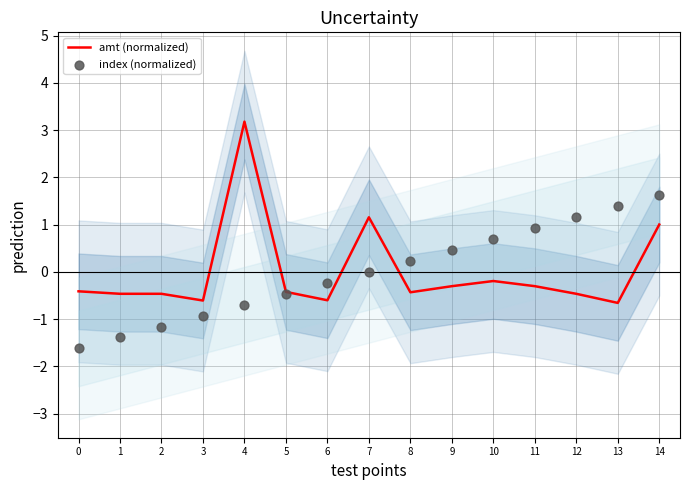

At how many categories does at least one series exceed 2?

1